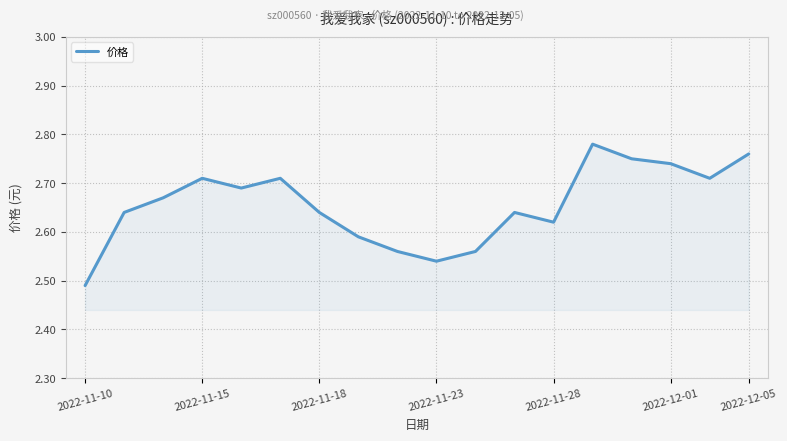

What is the difference between the maximum and minimum values?

0.3